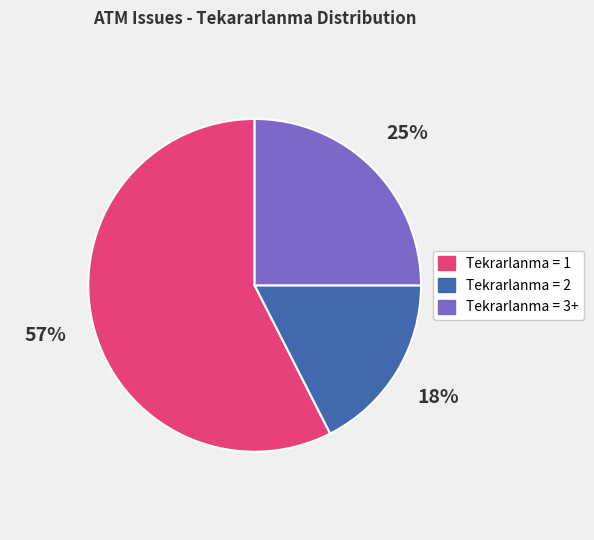

Is there any slice that represents more than half of the pie?

Yes